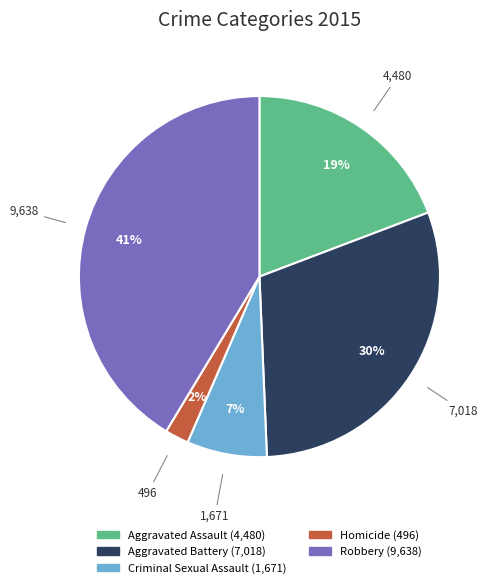

Between Aggravated Battery and Robbery, which is larger?

Robbery